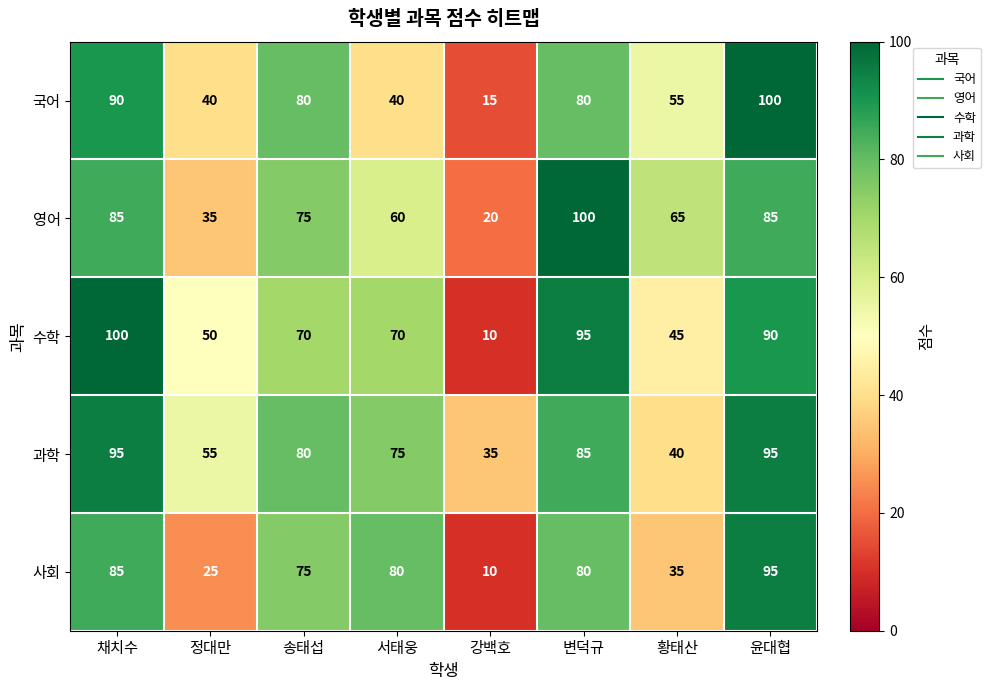

Which series has the largest range (max minus min)?

수학